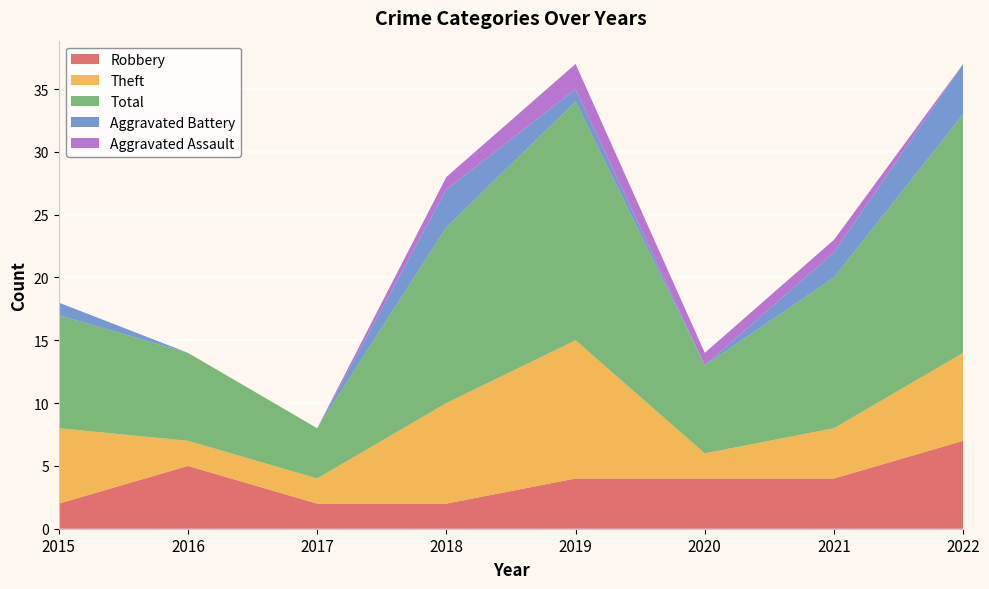

Reading right to left, what are all the values shown in this chart?

Robbery: 7	4	4	4	2	2	5	2
Theft: 7	4	2	11	8	2	2	6
Total: 19	12	7	19	14	4	7	9
Aggravated Battery: 4	2	0	1	3	0	0	1
Aggravated Assault: 0	1	1	2	1	0	0	0